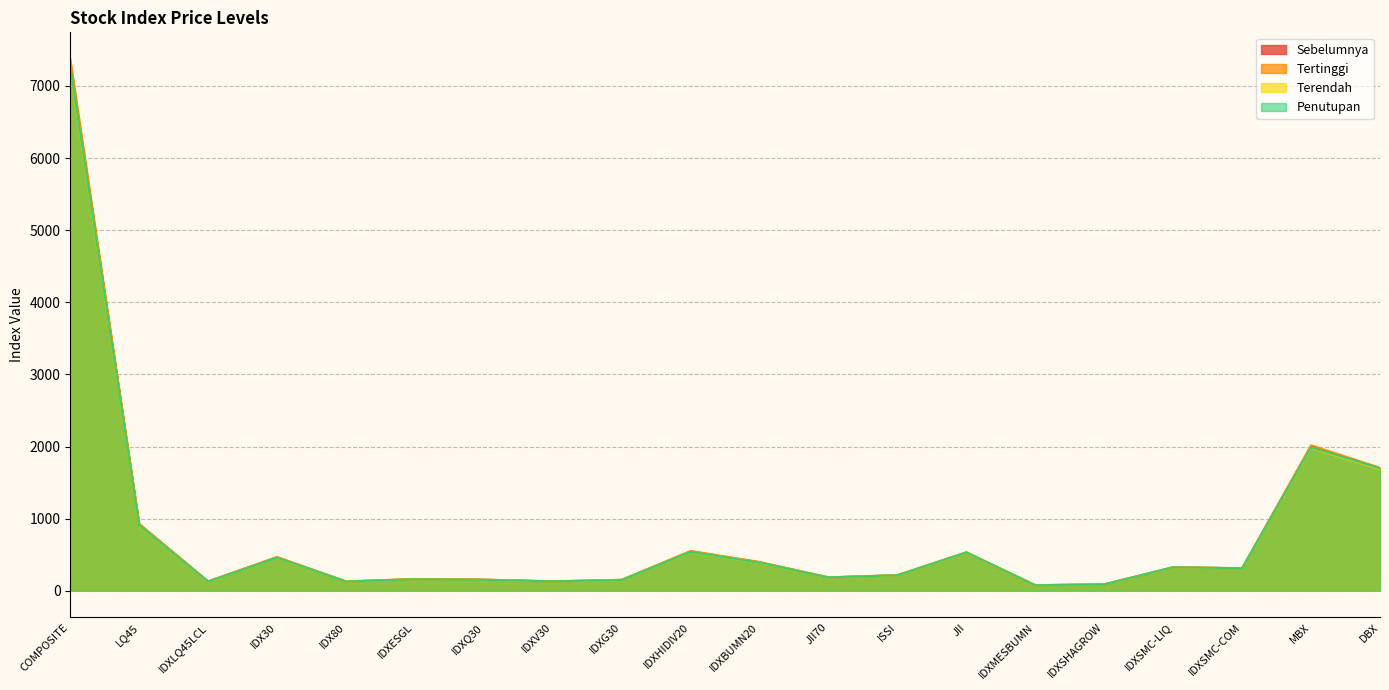

At which category is the sum across all series the highest?

COMPOSITE